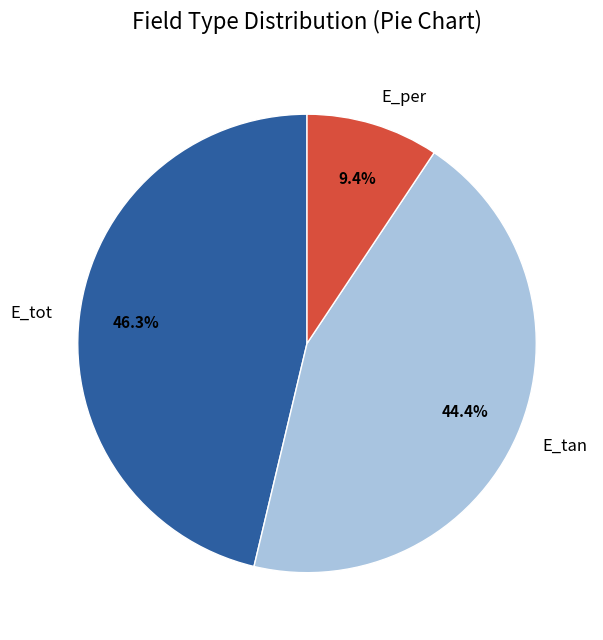

To the nearest percent, what portion does E_tot represent?

46%